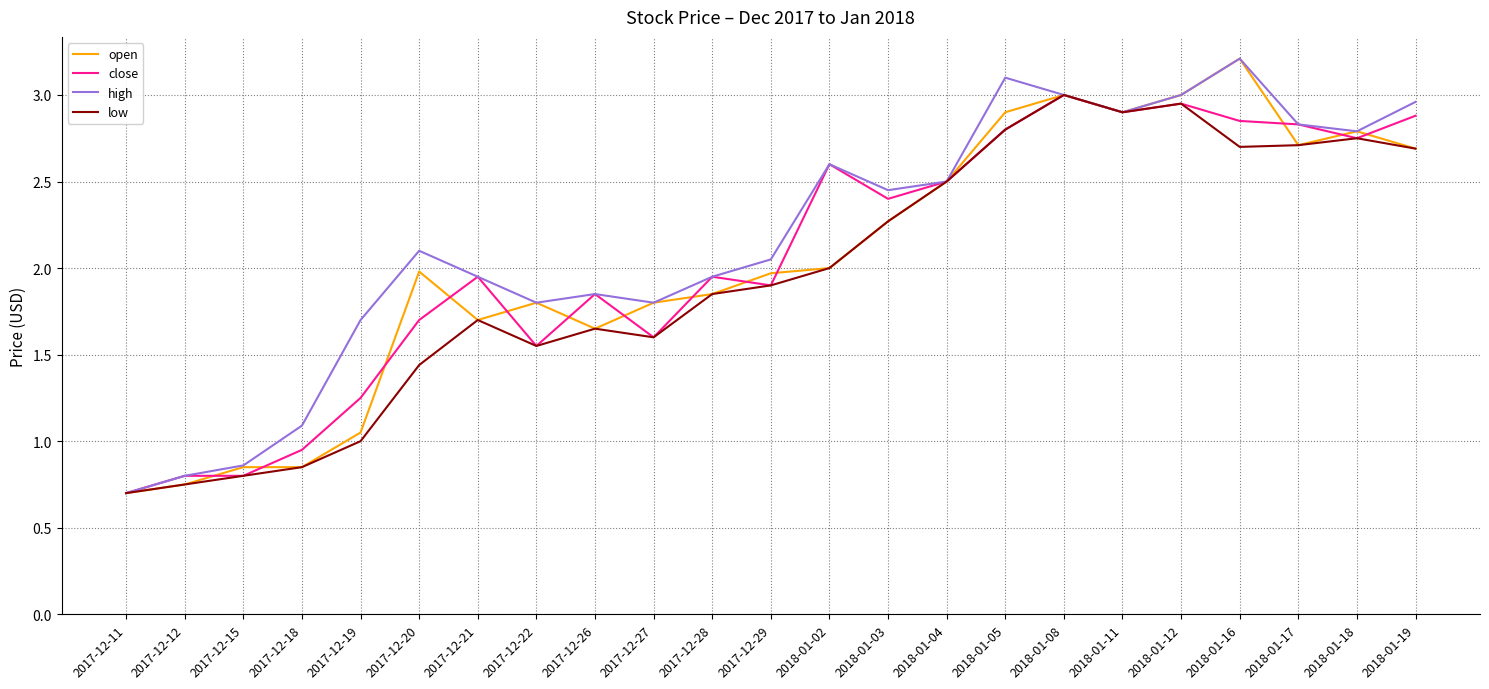

Does the chart display data point markers on the line(s)?

No